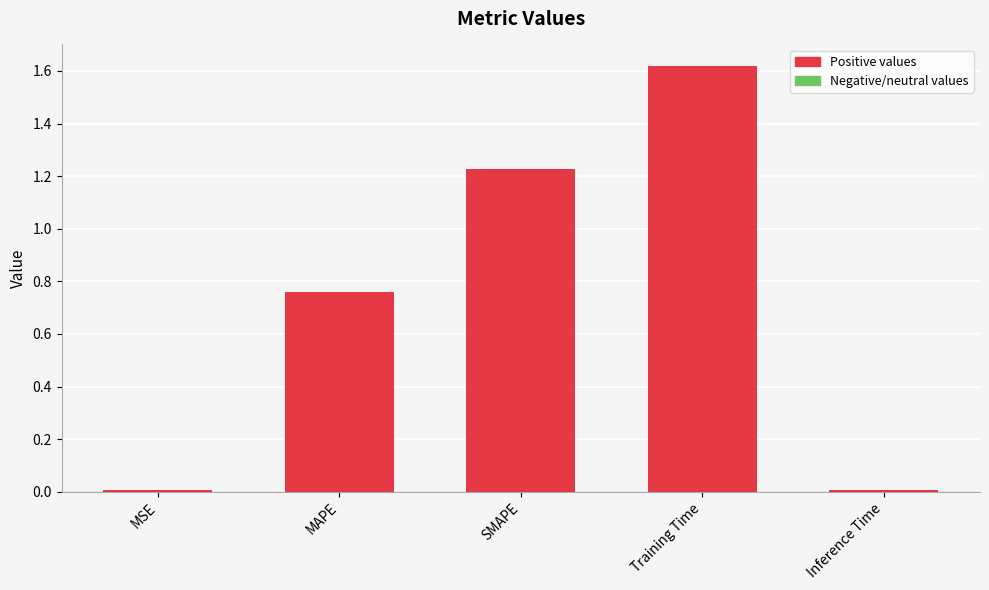

What is the average value?

0.7